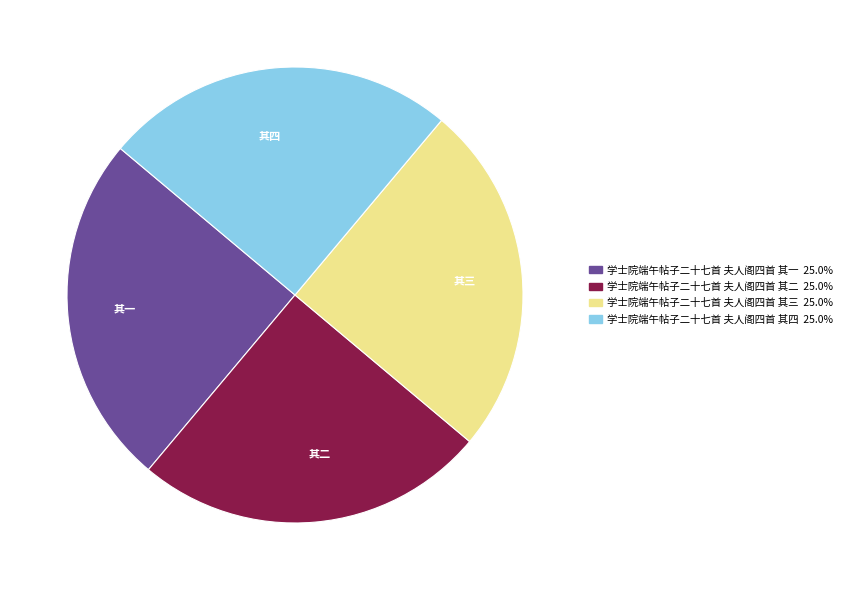

Approximately how many times larger is the value at 其二 compared to 其四?

1.0